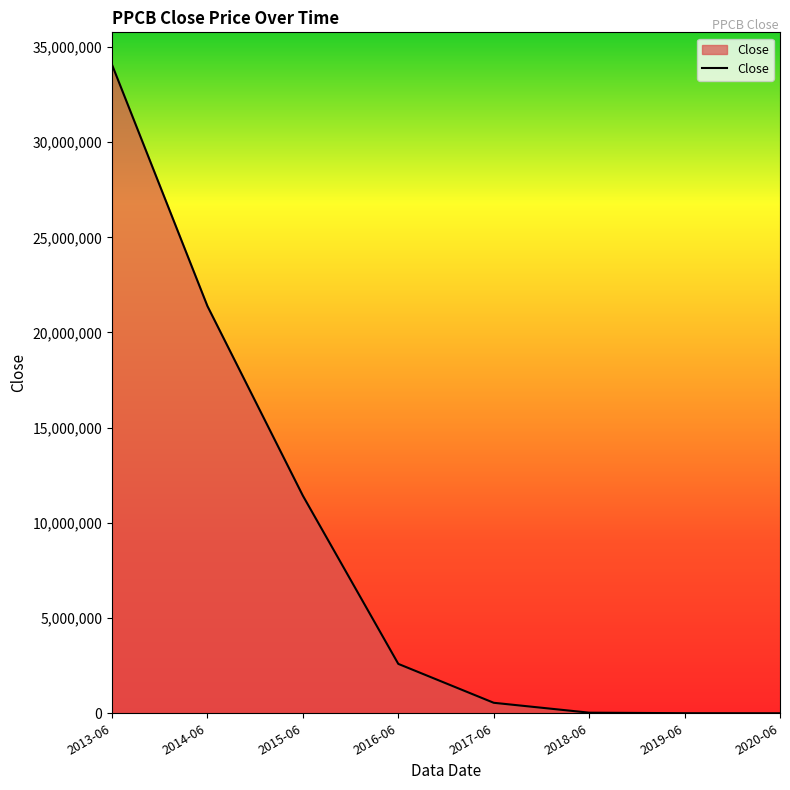

Count the number of categories in the chart.

8